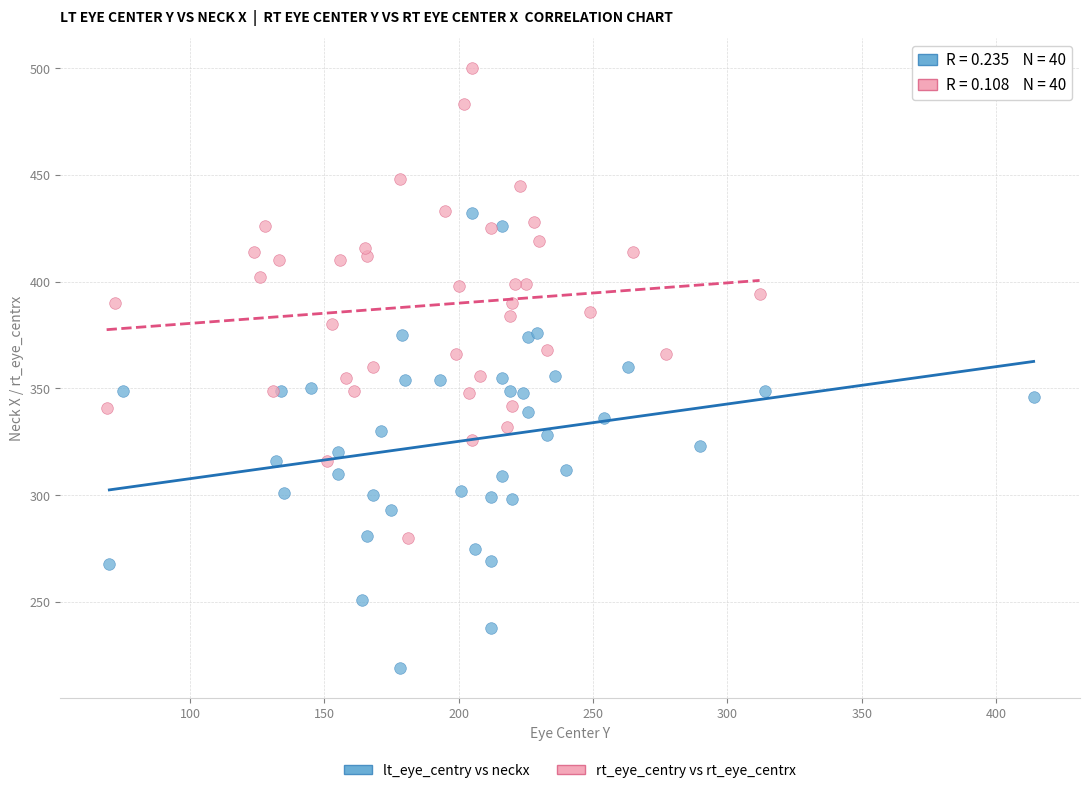

Which series has the widest spread of Y values?

rt_eye_centry vs rt_eye_centrx